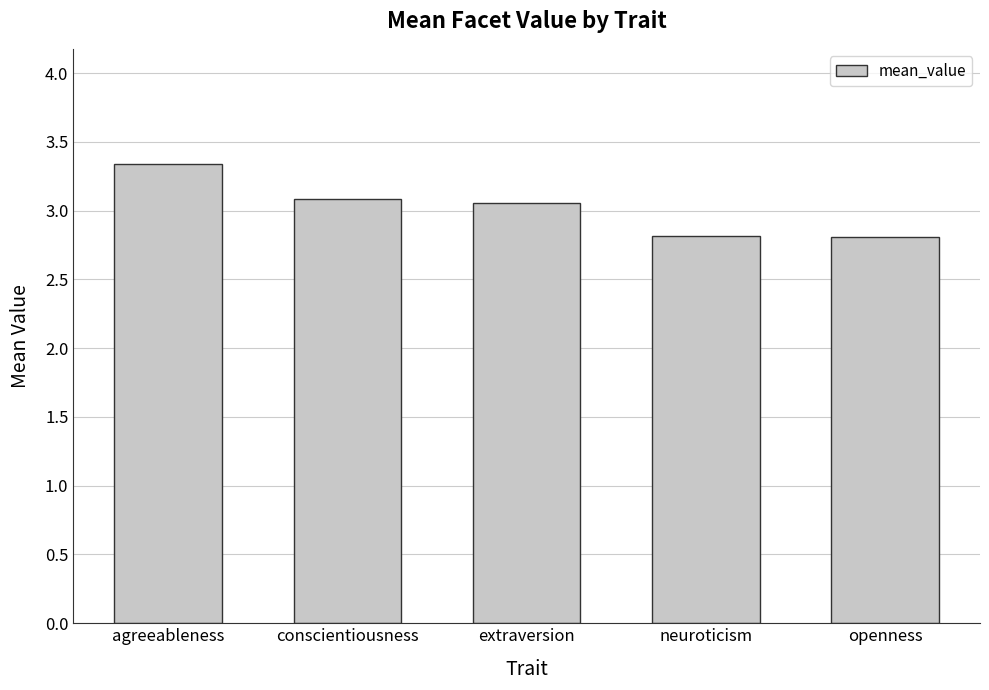

What position from the right is agreeableness?

5